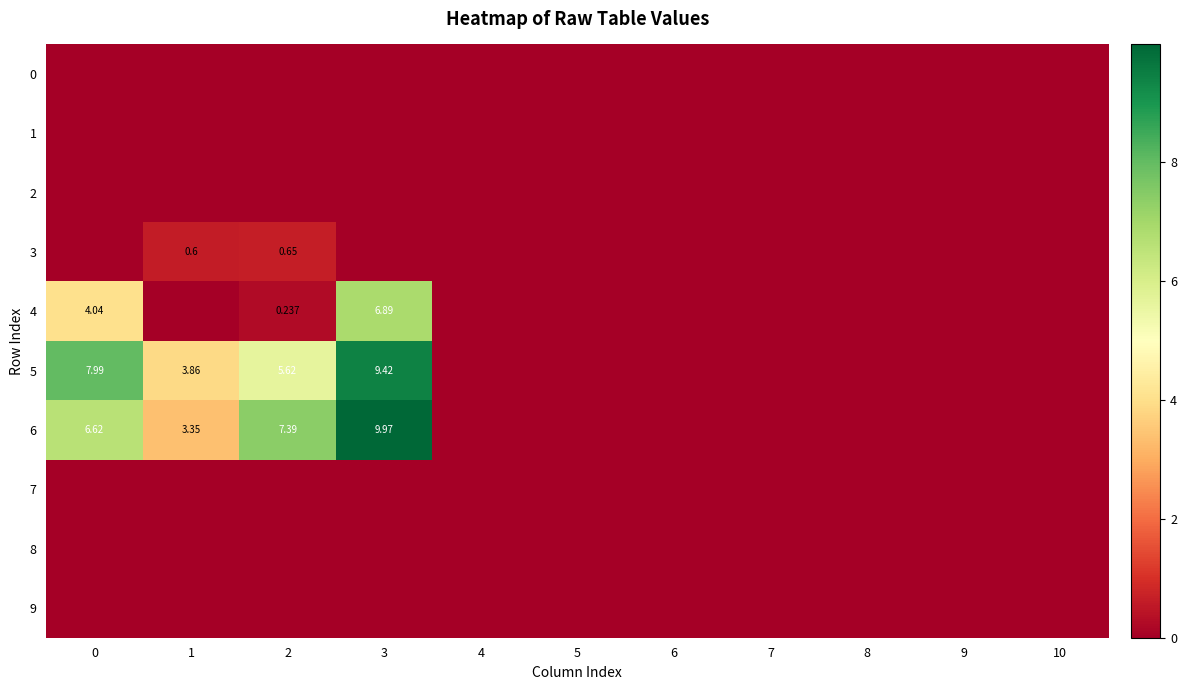

Reading left to right, what are all the values shown in this chart?

row_0: 0=0.0	1=0.0	2=0.0	3=0.0	4=0.0	5=0.0	6=0.0	7=0.0	8=0.0	9=0.0	10=0.0
row_1: 0=0.0	1=0.0	2=0.0	3=0.0	4=0.0	5=0.0	6=0.0	7=0.0	8=0.0	9=0.0	10=0.0
row_2: 0=0.0	1=0.0	2=0.0	3=0.0	4=0.0	5=0.0	6=0.0	7=0.0	8=0.0	9=0.0	10=0.0
row_3: 0=0.0	1=0.6	2=0.6	3=0.0	4=0.0	5=0.0	6=0.0	7=0.0	8=0.0	9=0.0	10=0.0
row_4: 0=4.0	1=0.0	2=0.2	3=6.9	4=0.0	5=0.0	6=0.0	7=0.0	8=0.0	9=0.0	10=0.0
row_5: 0=8.0	1=3.9	2=5.6	3=9.4	4=0.0	5=0.0	6=0.0	7=0.0	8=0.0	9=0.0	10=0.0
row_6: 0=6.6	1=3.4	2=7.4	3=10.0	4=0.0	5=0.0	6=0.0	7=0.0	8=0.0	9=0.0	10=0.0
row_7: 0=0.0	1=0.0	2=0.0	3=0.0	4=0.0	5=0.0	6=0.0	7=0.0	8=0.0	9=0.0	10=0.0
row_8: 0=0.0	1=0.0	2=0.0	3=0.0	4=0.0	5=0.0	6=0.0	7=0.0	8=0.0	9=0.0	10=0.0
row_9: 0=0.0	1=0.0	2=0.0	3=0.0	4=0.0	5=0.0	6=0.0	7=0.0	8=0.0	9=0.0	10=0.0